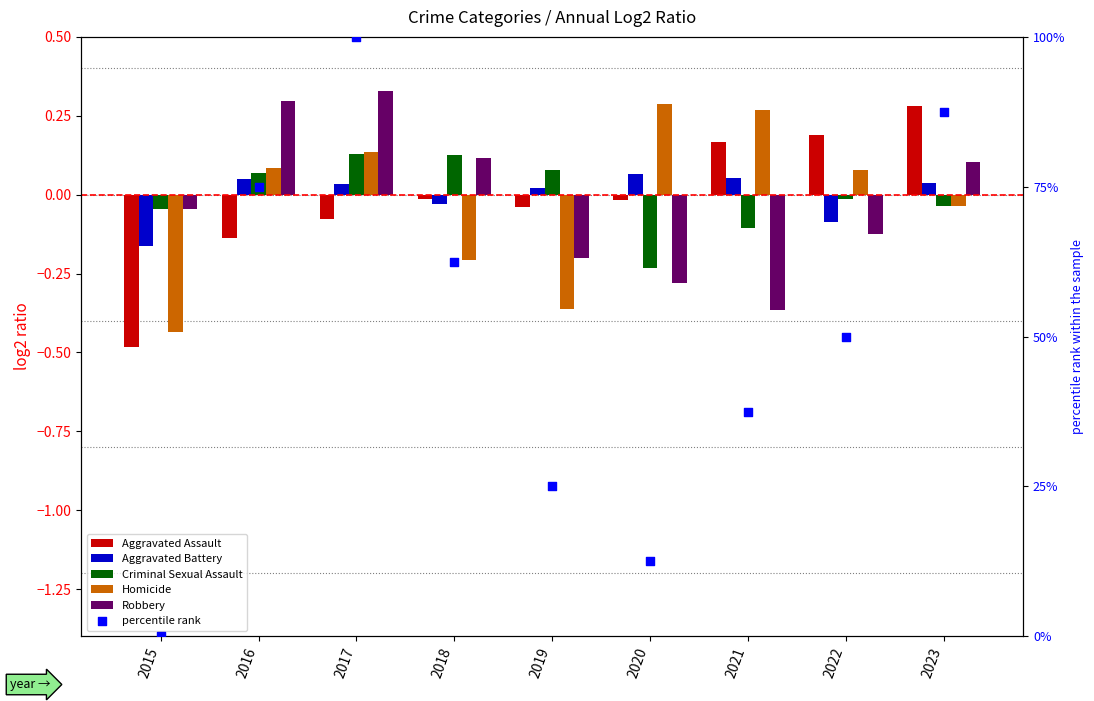

What is the total value across all series at 2021?

37.5